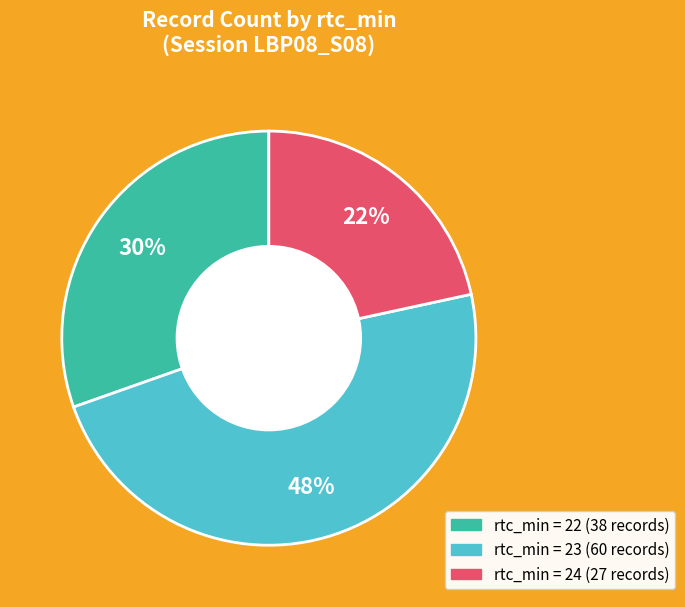

To the nearest percent, what is the combined percentage of rtc_min = 24 (27 records) and rtc_min = 22 (38 records)?

52%